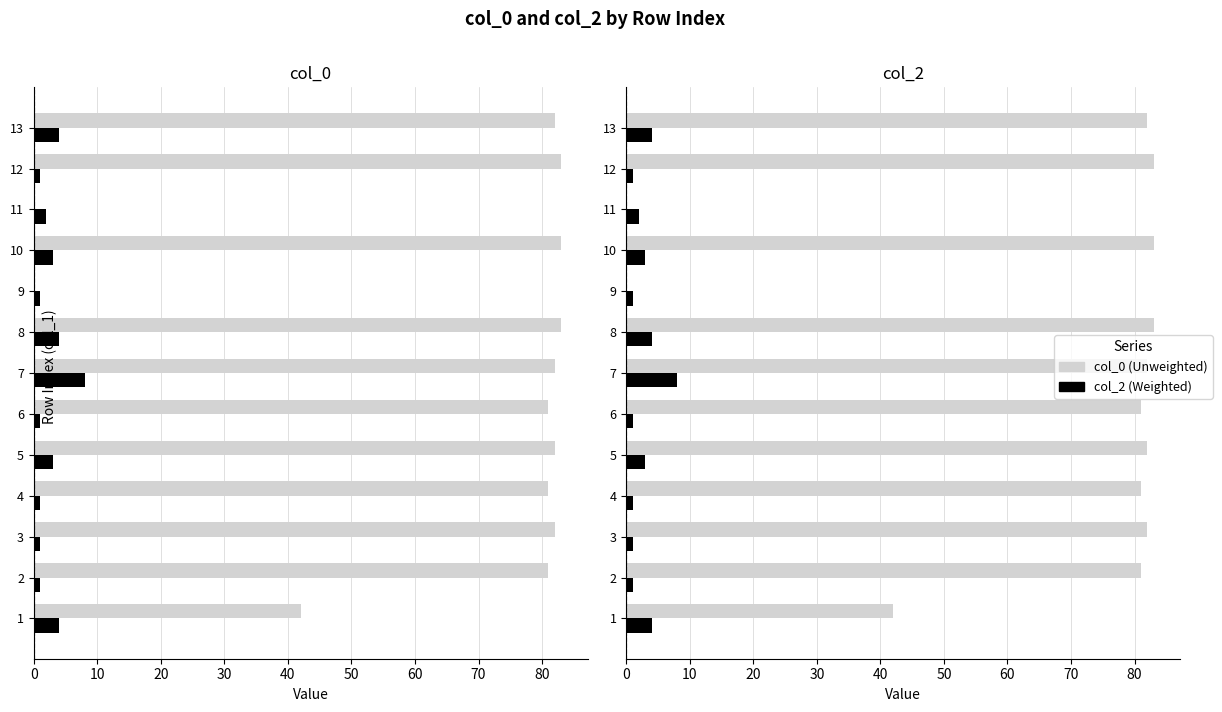

What is the value of the col_0 bar at the 10th from the left?

83